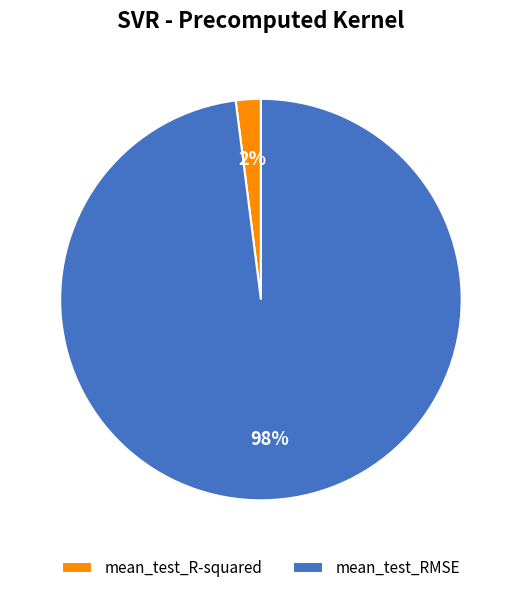

Which has a higher value, mean_test_R-squared or mean_test_RMSE?

mean_test_RMSE